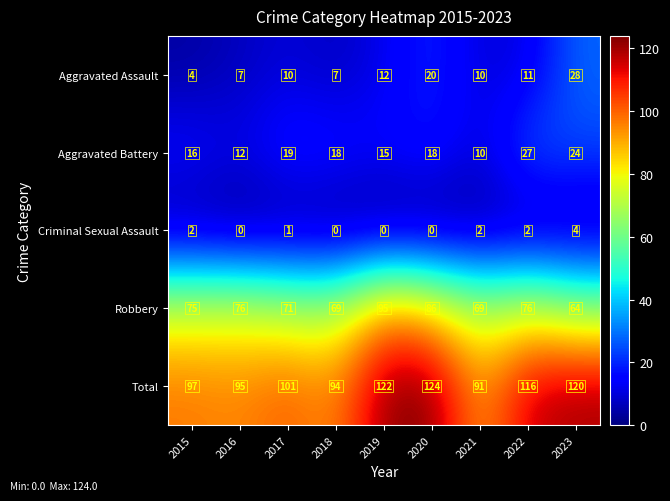

At 2015, list the series in order from largest to smallest.

Total, Robbery, Aggravated Battery, Aggravated Assault, Criminal Sexual Assault